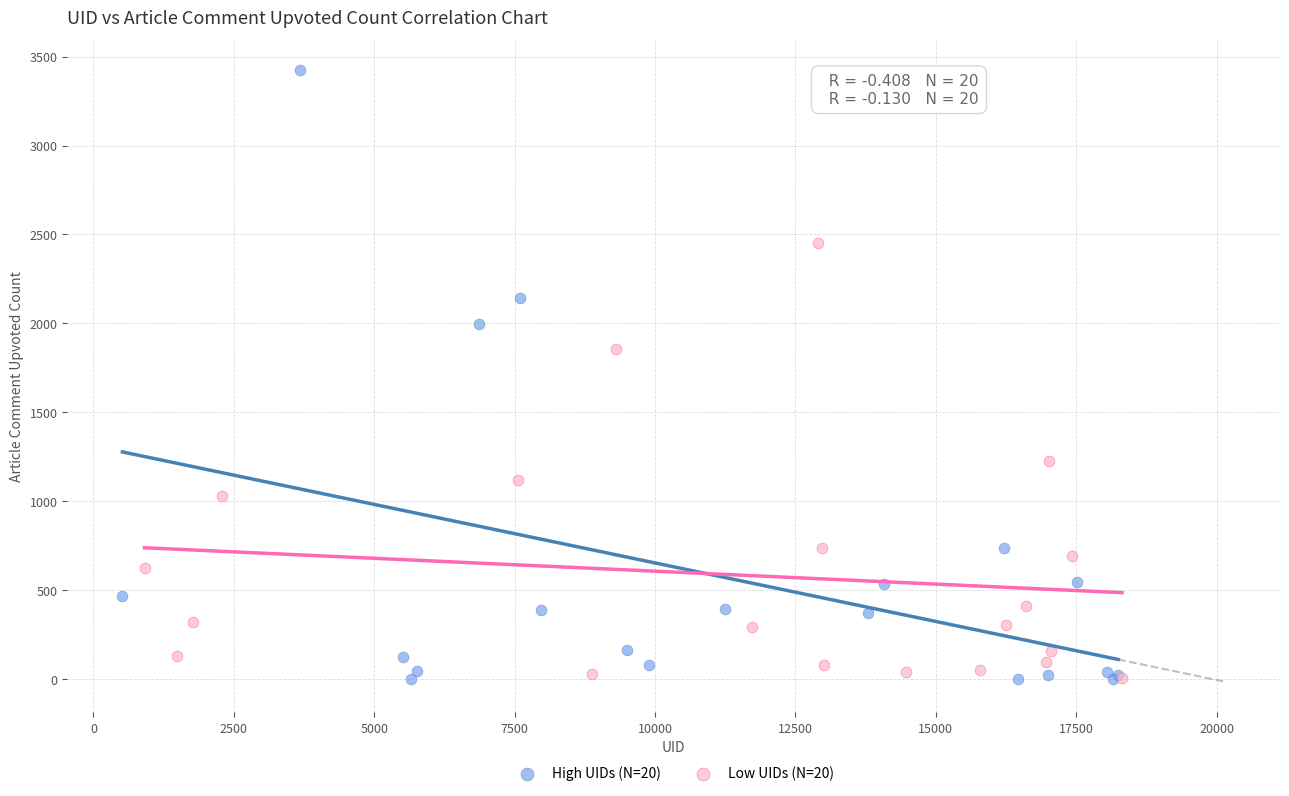

Which series contains the highest Y value?

High UIDs (N=20)